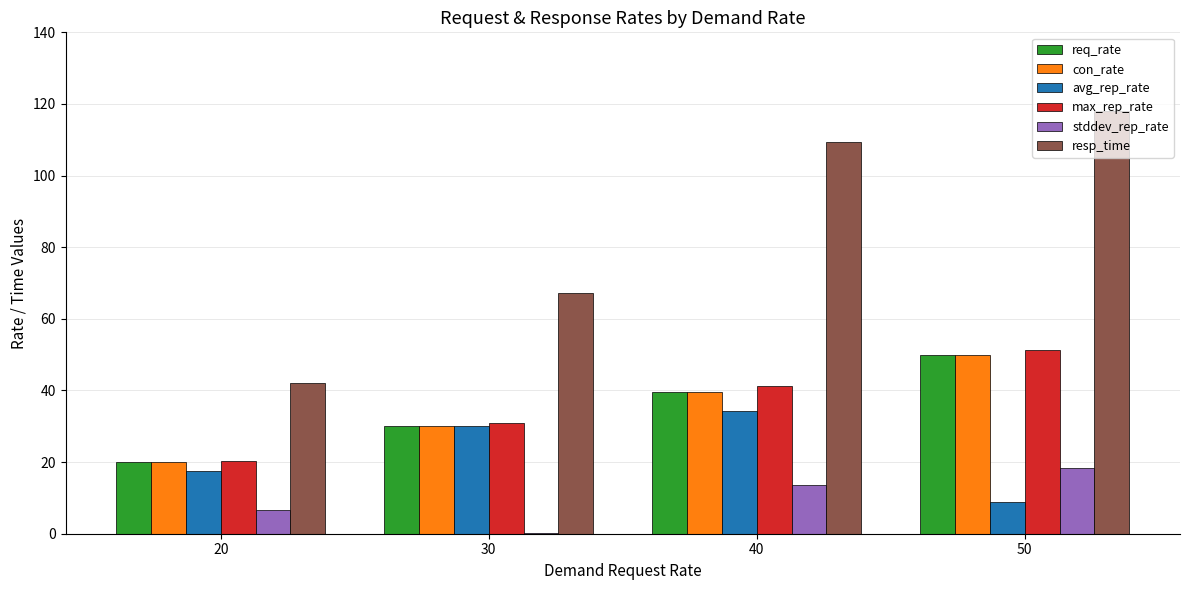

Reading left to right, extract all data points from this chart.

req_rate: 20=20.0	30=30.0	40=39.7	50=50.0
con_rate: 20=20.0	30=30.0	40=39.7	50=50.0
avg_rep_rate: 20=17.5	30=30.0	40=34.4	50=8.8
max_rep_rate: 20=20.4	30=30.8	40=41.2	50=51.2
stddev_rep_rate: 20=6.5	30=0.3	40=13.7	50=18.3
resp_time: 20=42.1	30=67.3	40=109.4	50=118.0